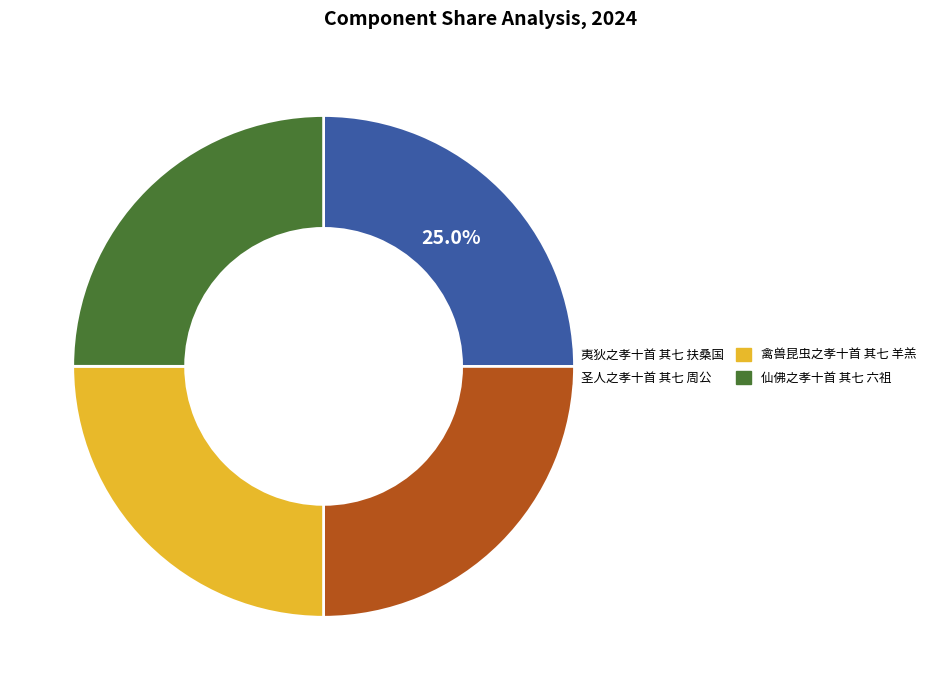

Does 禽兽昆虫之孝十首 其七 羊羔 account for over 50% of the chart?

No